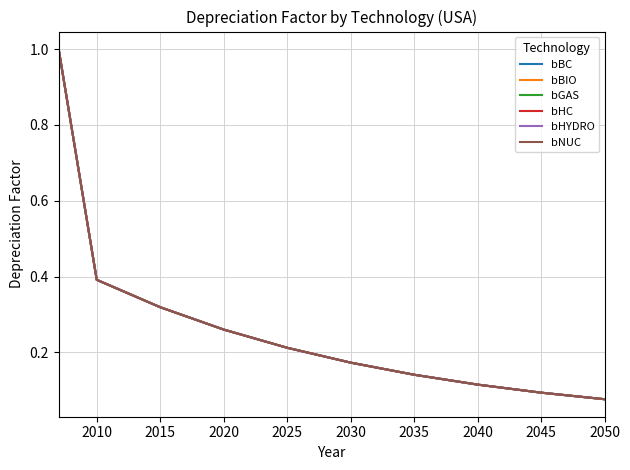

True or false: bBIO and bGAS cross at least once.

False